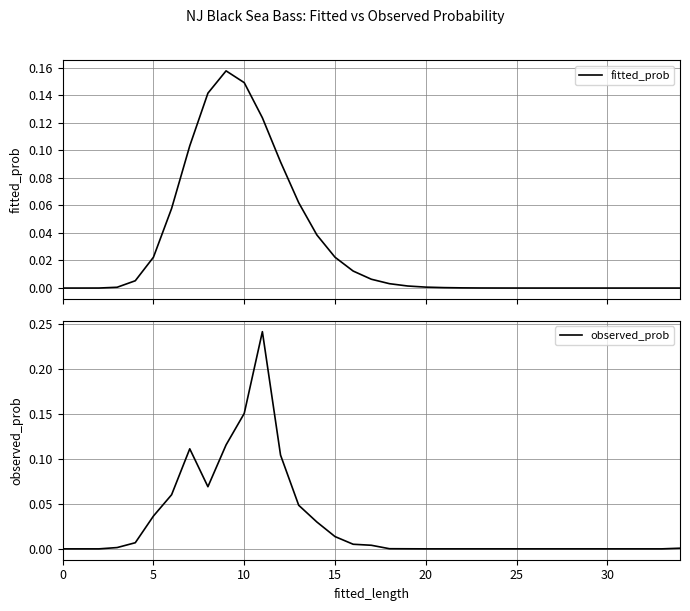

List the series in order of their peak value, lowest first.

fitted_prob, observed_prob